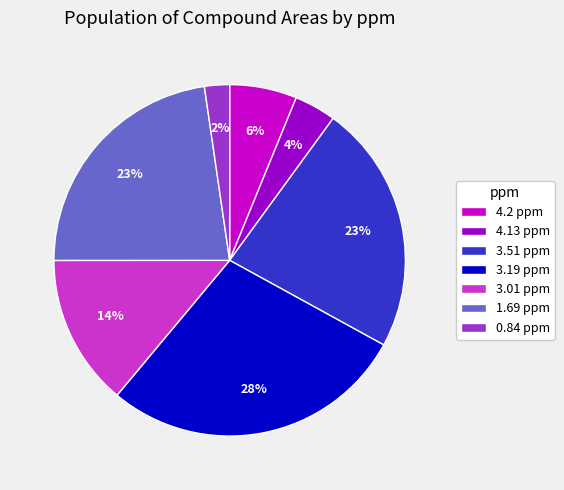

What percentage is the 3.19 ppm slice, to the nearest percent?

28%